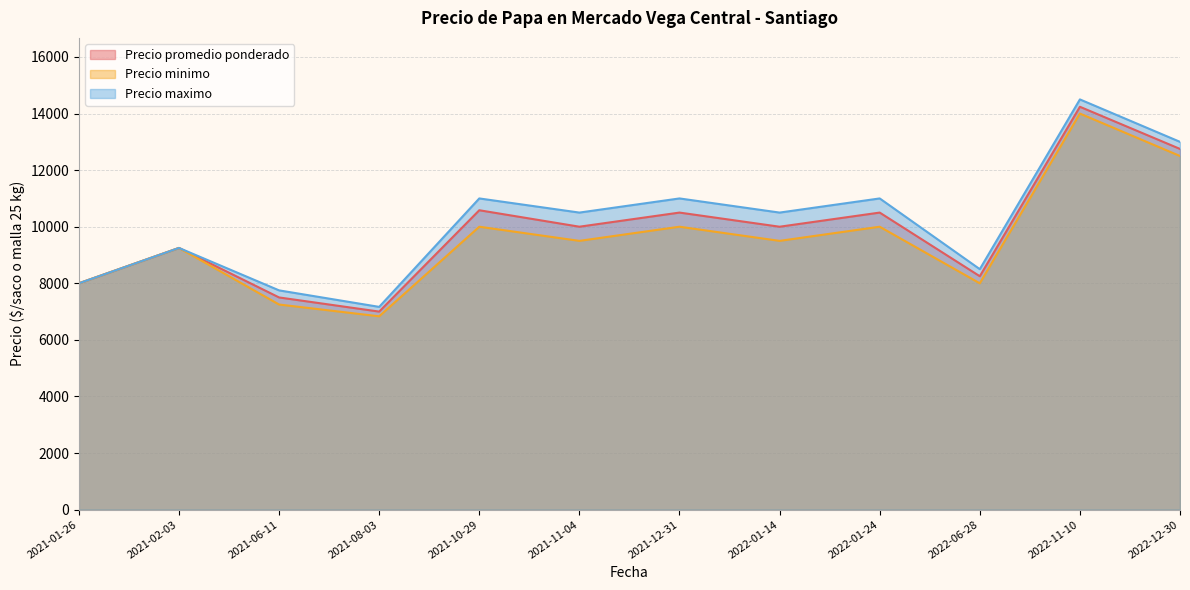

What is the sum of the Precio maximo values at 2021-06-11 and 2021-08-03?

14916.7